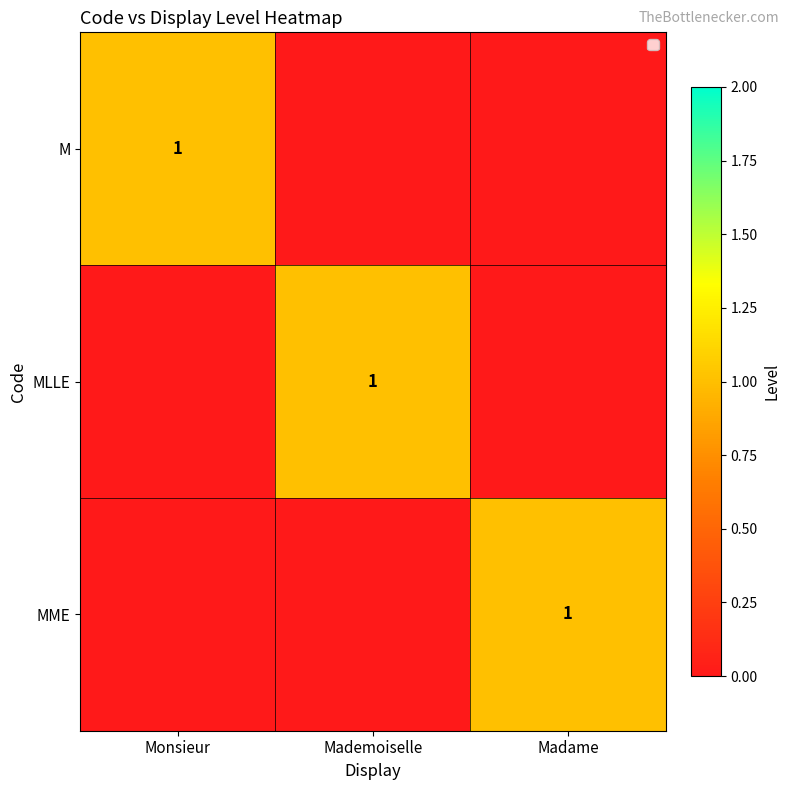

The value of MLLE at Mademoiselle is 2. True or false?

False